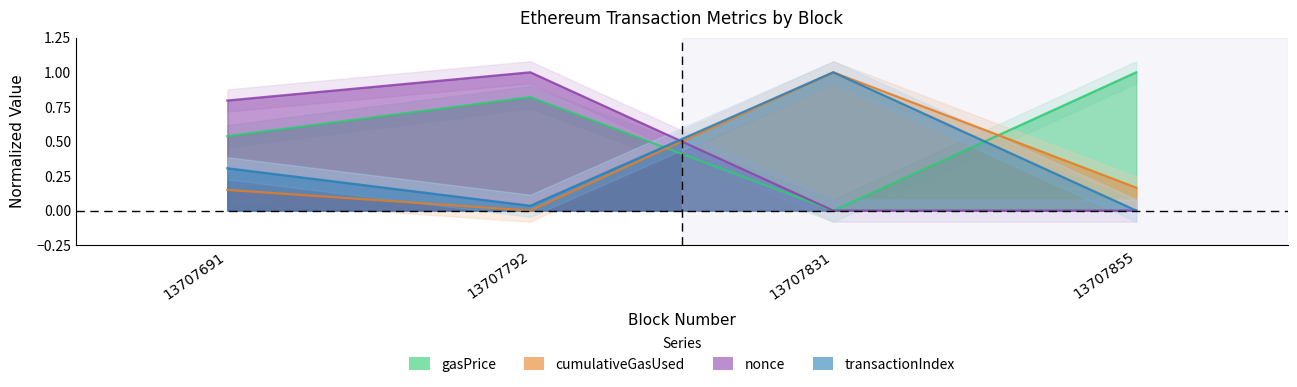

Between 13707855 and 13707792, which is larger?

13707855